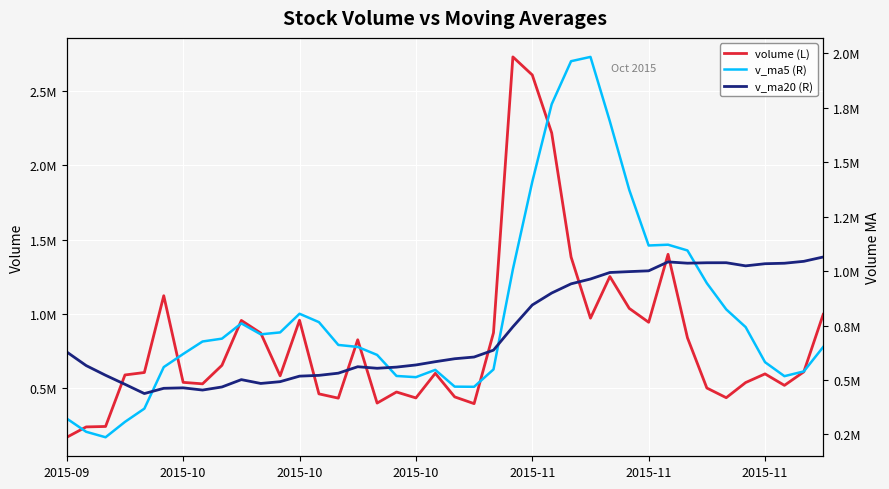

At 33, list the series in order from largest to smallest.

v_ma20 (R), v_ma5 (R), volume (L)